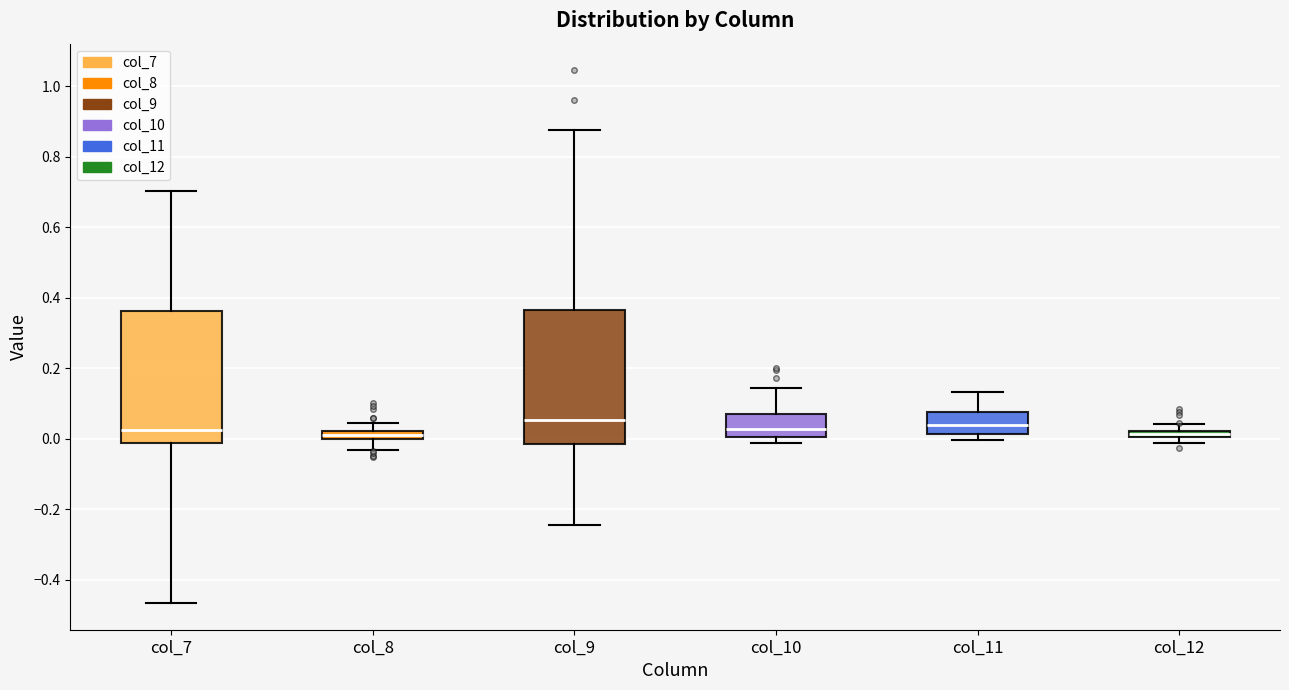

Where does the lower whisker of the box for col_9 end on the y-axis? The values are not printed on the chart, so give them approximately, as read against the axis.

-0.24